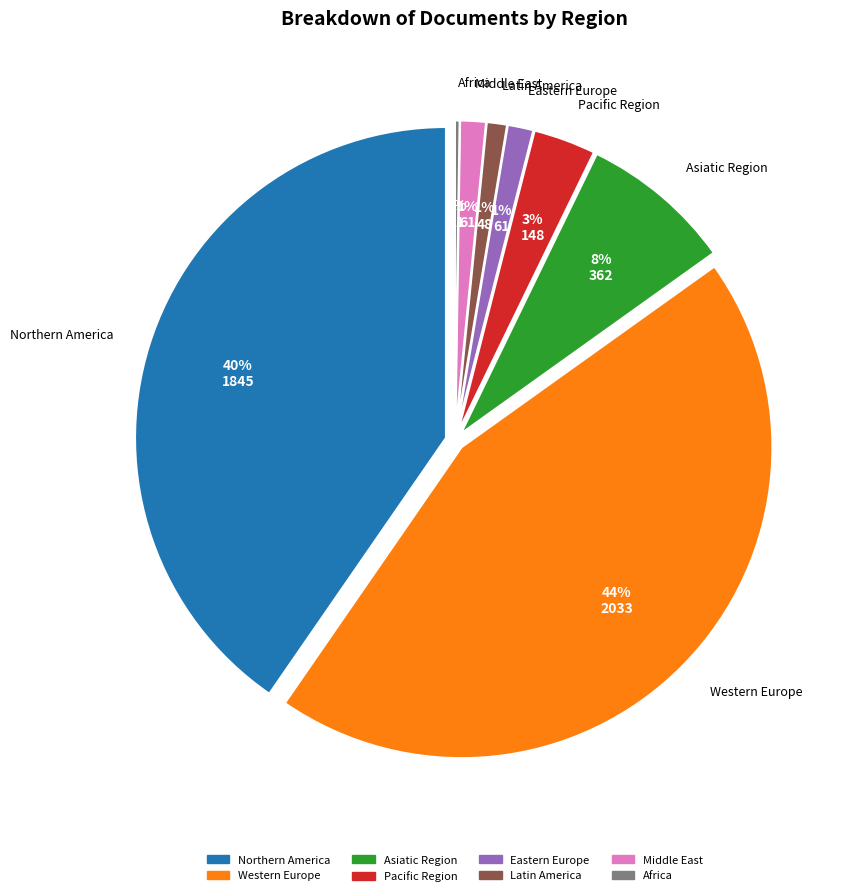

Is it true that Eastern Europe is 1% of the pie?

True